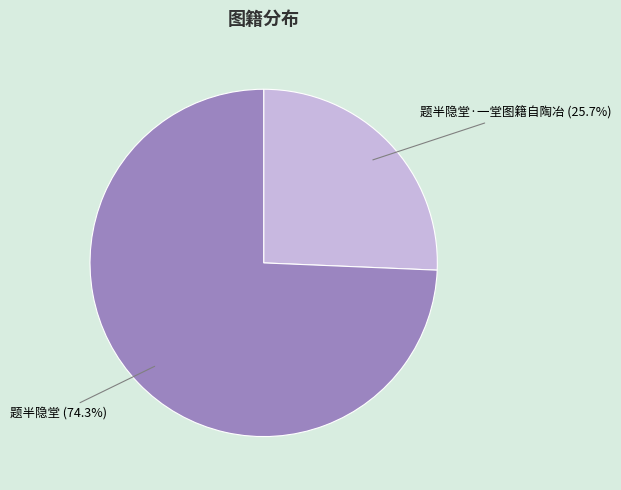

Does any single category account for the majority?

Yes